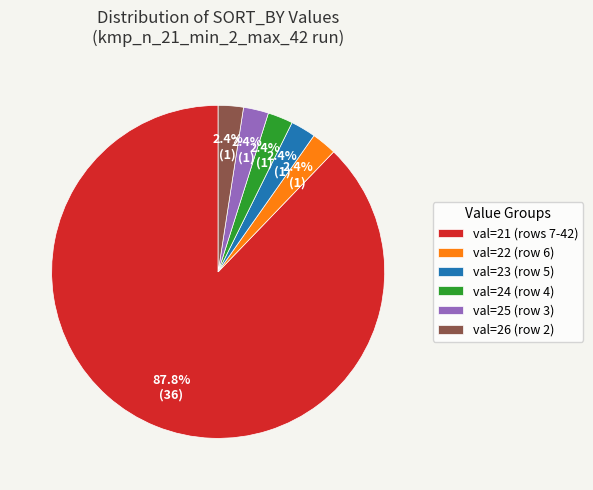

Approximately how many times larger is the value at val=25 (row 3) compared to val=26 (row 2)?

1.0